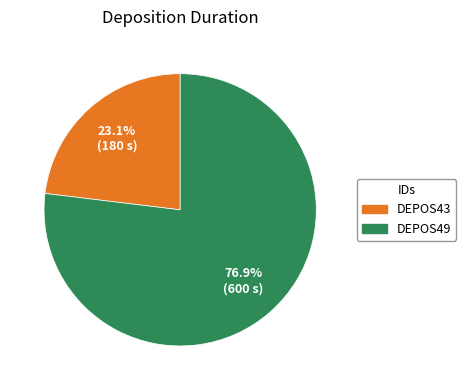

Which category accounts for the majority?

DEPOS49